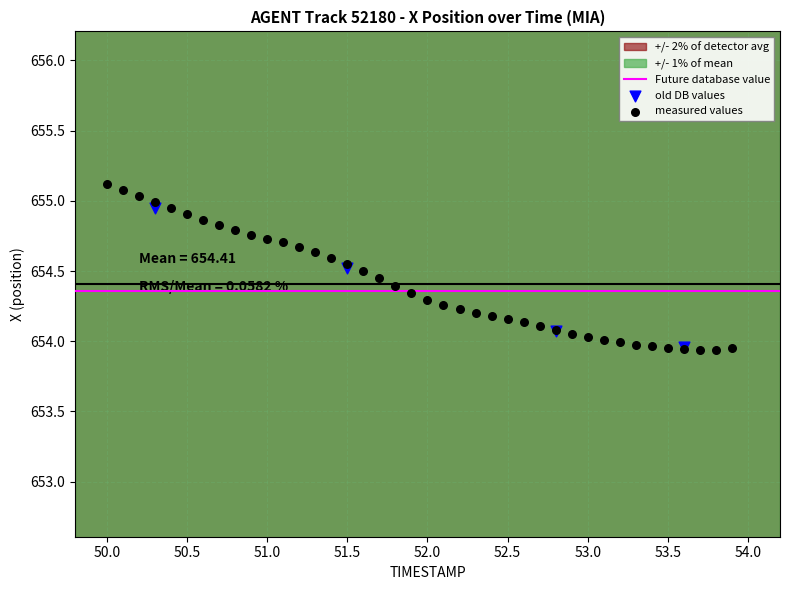

Which series reaches the maximum Y coordinate?

measured values